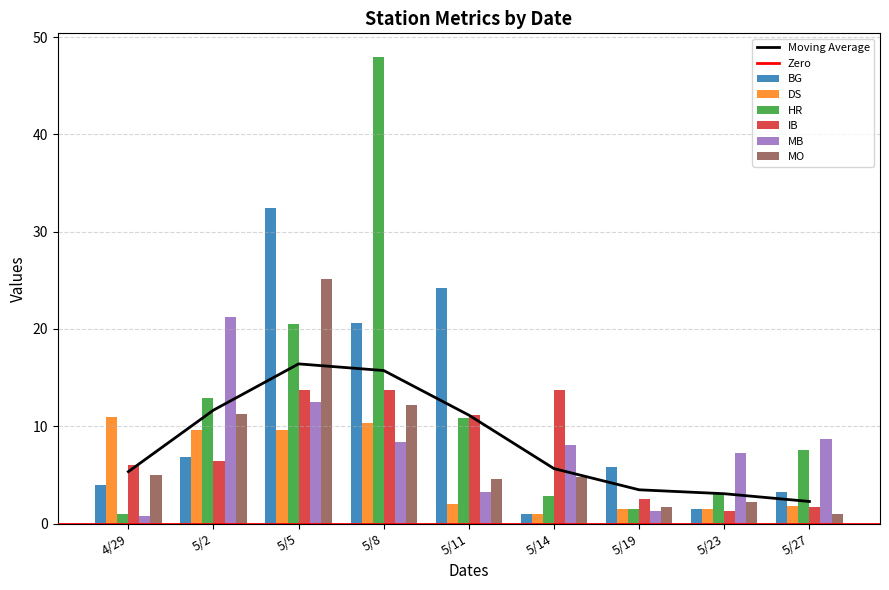

What are all the series names shown in the legend?

BG, DS, HR, IB, MB, MO